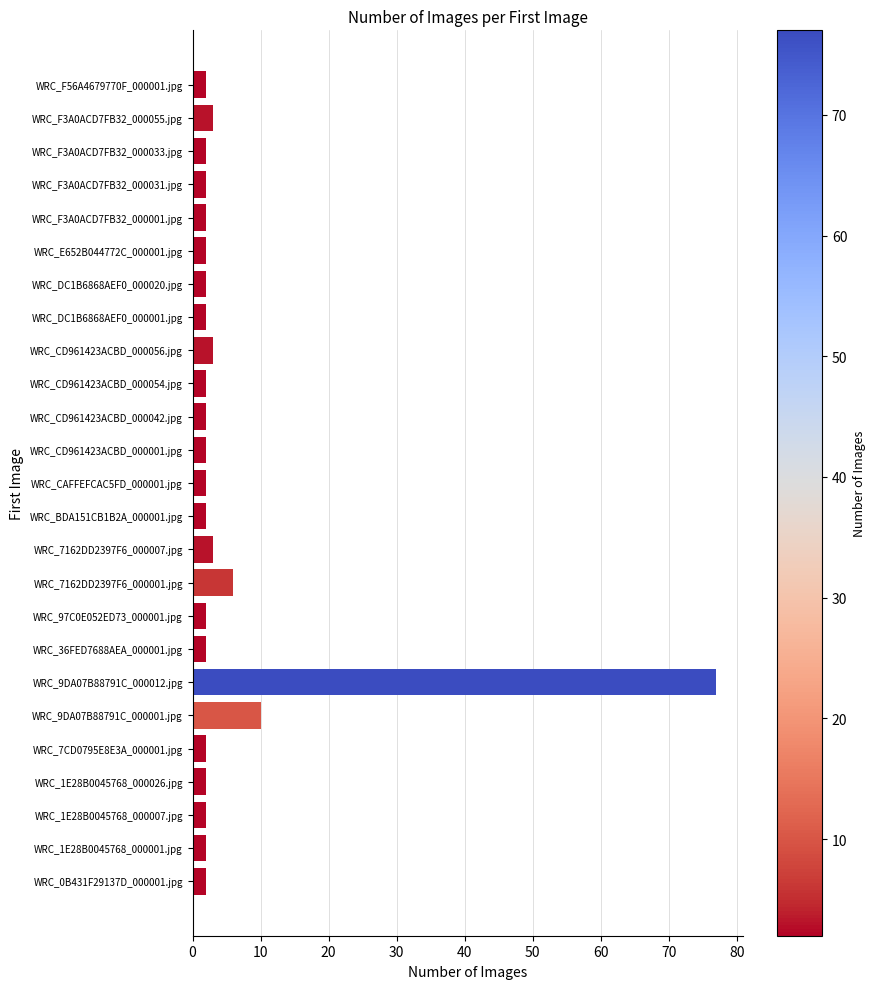

Reading bottom to top, list all the values displayed in this chart.

WRC_0B431F29137D_000001.jpg=2	WRC_1E28B0045768_000001.jpg=2	WRC_1E28B0045768_000007.jpg=2	WRC_1E28B0045768_000026.jpg=2	WRC_7CD0795E8E3A_000001.jpg=2	WRC_9DA07B88791C_000001.jpg=10	WRC_9DA07B88791C_000012.jpg=77	WRC_36FED7688AEA_000001.jpg=2	WRC_97C0E052ED73_000001.jpg=2	WRC_7162DD2397F6_000001.jpg=6	WRC_7162DD2397F6_000007.jpg=3	WRC_BDA151CB1B2A_000001.jpg=2	WRC_CAFFEFCAC5FD_000001.jpg=2	WRC_CD961423ACBD_000001.jpg=2	WRC_CD961423ACBD_000042.jpg=2	WRC_CD961423ACBD_000054.jpg=2	WRC_CD961423ACBD_000056.jpg=3	WRC_DC1B6868AEF0_000001.jpg=2	WRC_DC1B6868AEF0_000020.jpg=2	WRC_E652B044772C_000001.jpg=2	WRC_F3A0ACD7FB32_000001.jpg=2	WRC_F3A0ACD7FB32_000031.jpg=2	WRC_F3A0ACD7FB32_000033.jpg=2	WRC_F3A0ACD7FB32_000055.jpg=3	WRC_F56A4679770F_000001.jpg=2